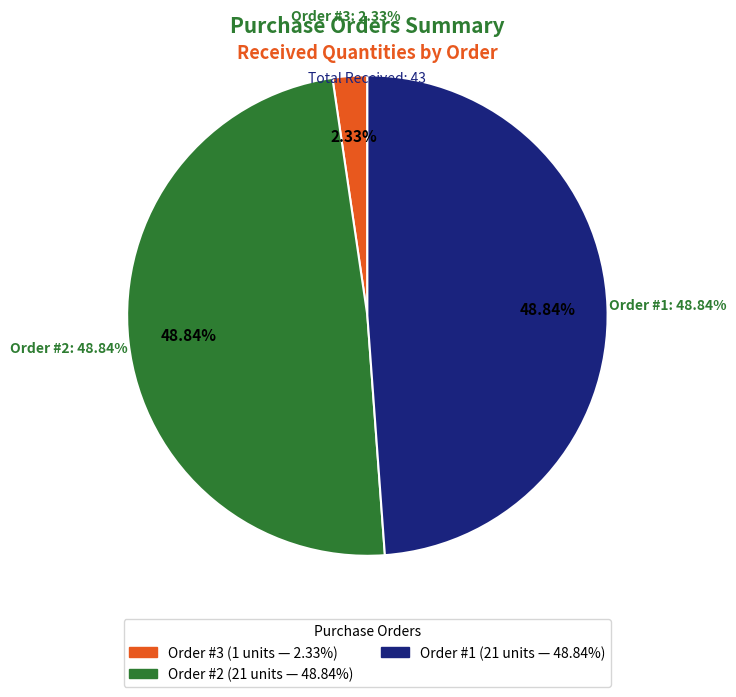

Between 1 and 2, which is larger?

1